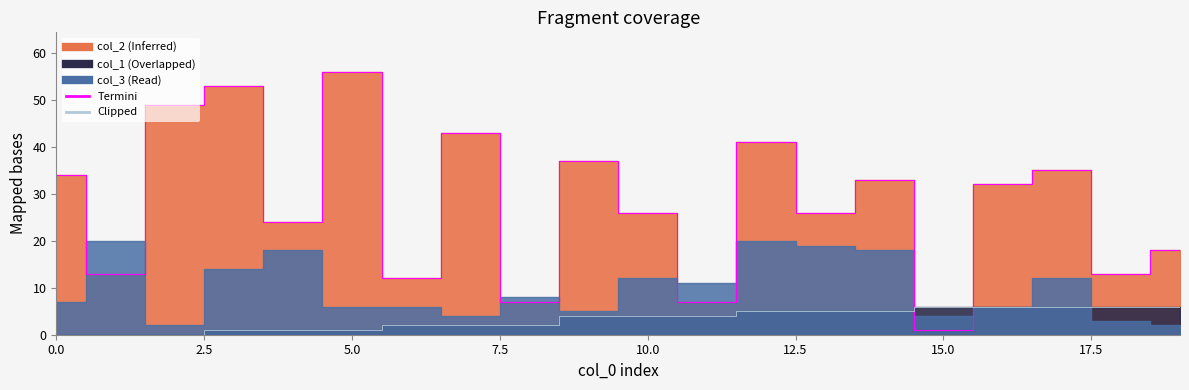

What is the total value across all series at col_1?

49